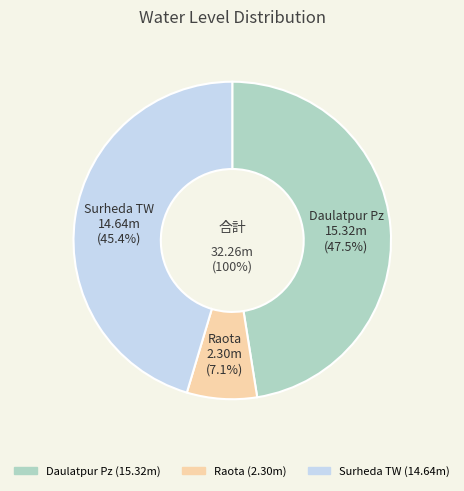

Rank the categories by value from lowest to highest.

Raota, Surheda TW, Daulatpur Pz